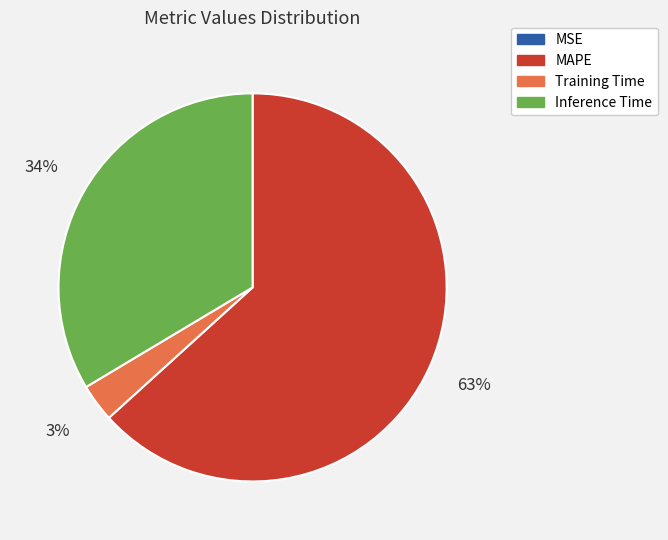

Is there a majority slice in this chart?

Yes